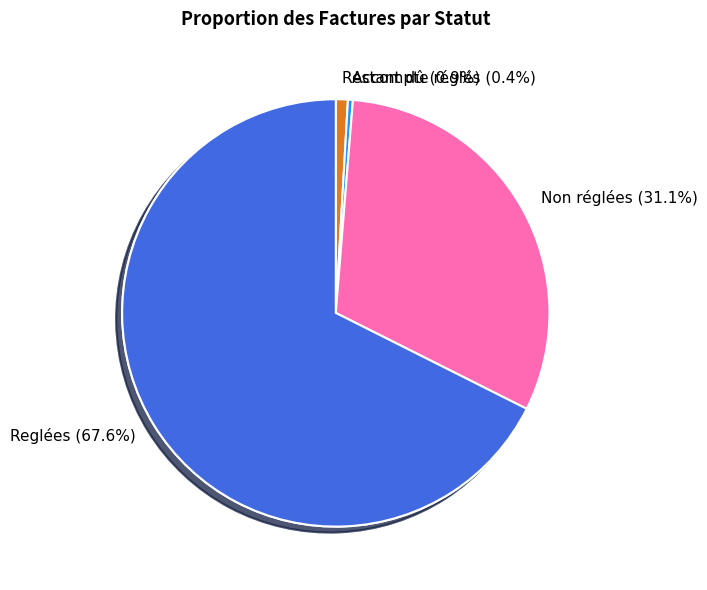

What is the change in value from Restant dû to Reglées?

+624943.9